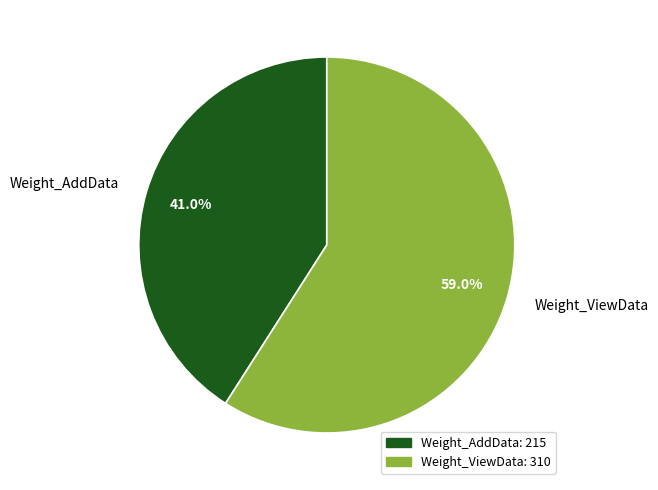

Is it true that Weight_AddData is 41% of the pie?

True